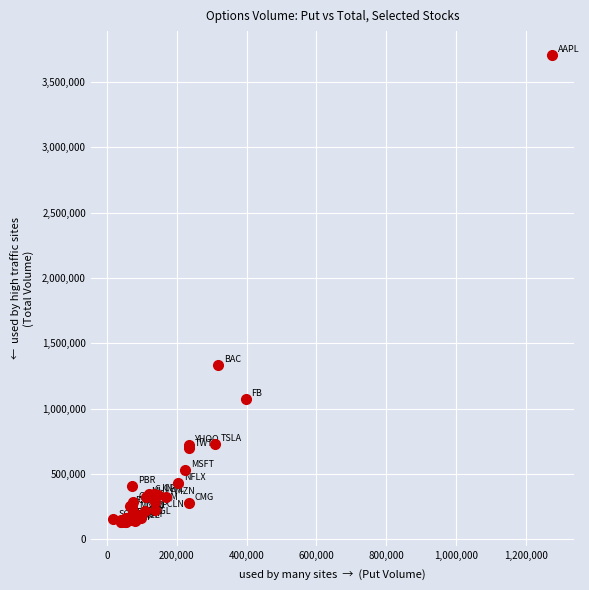

What Y value in the scatter plot is closest to 1918915?

1335797